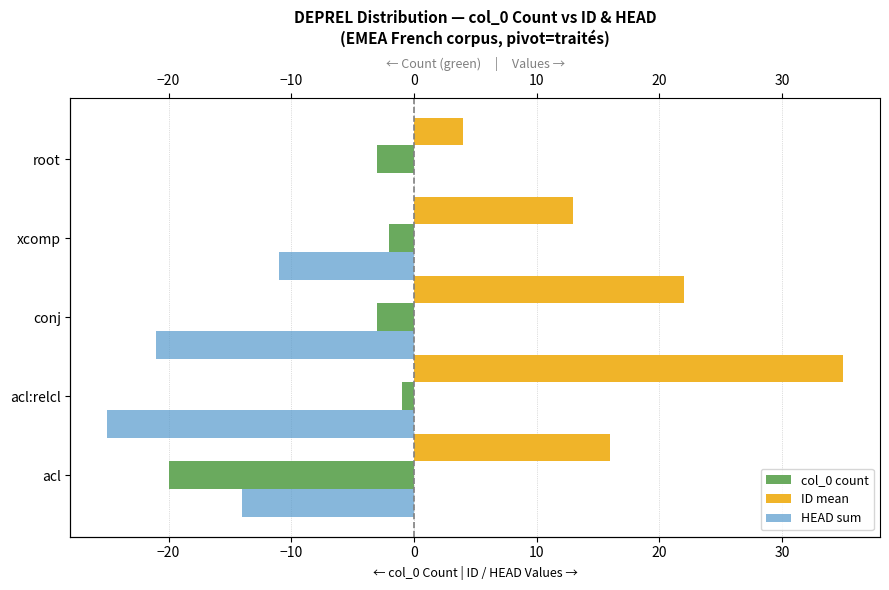

What are all the series names shown in the legend?

col_0 count, ID mean, HEAD sum